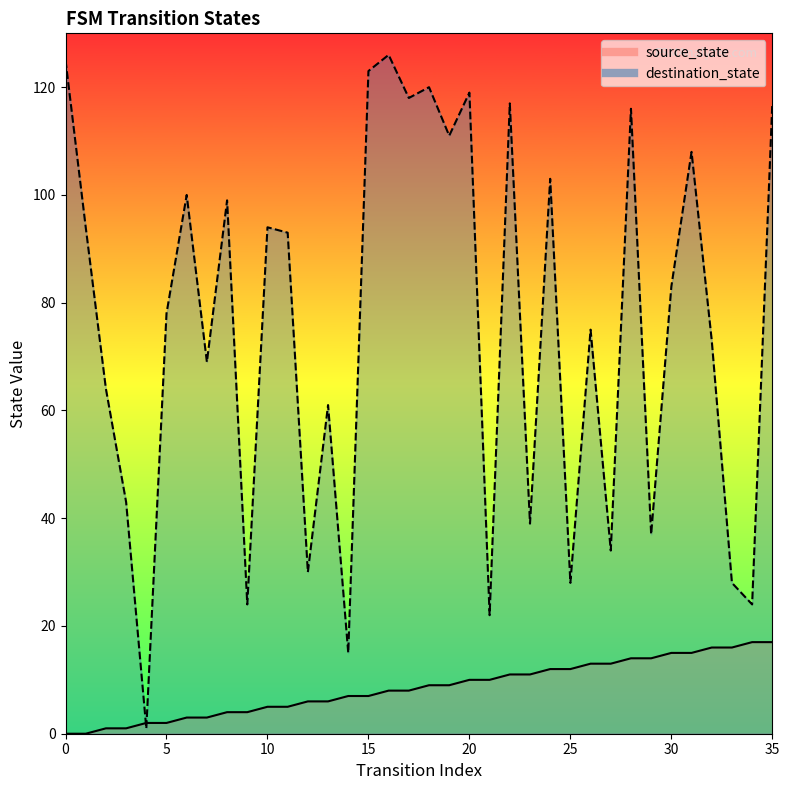

Which series ends up on top after the final intersection of destination_state and source_state?

destination_state